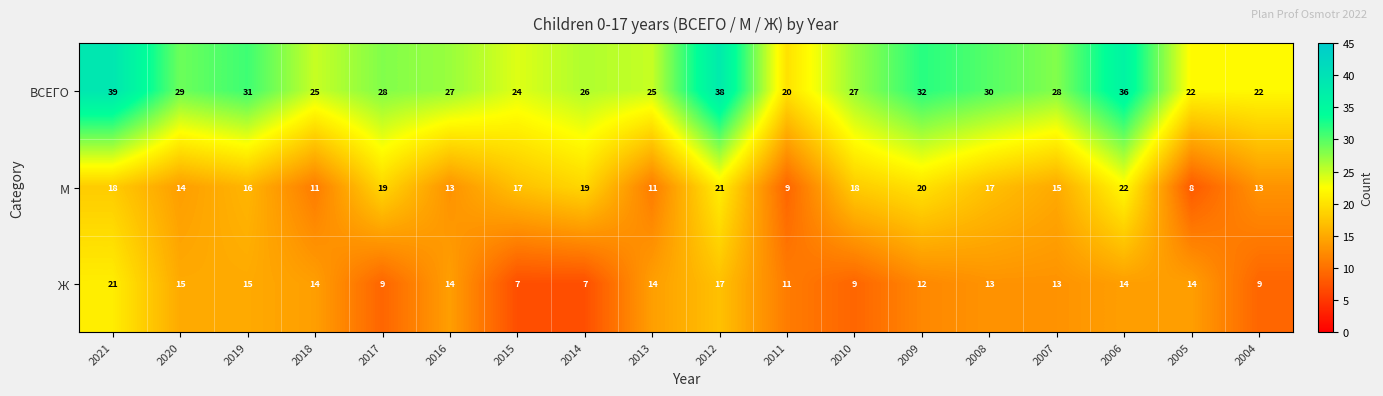

Which series has the largest total across all categories?

ВСЕГО